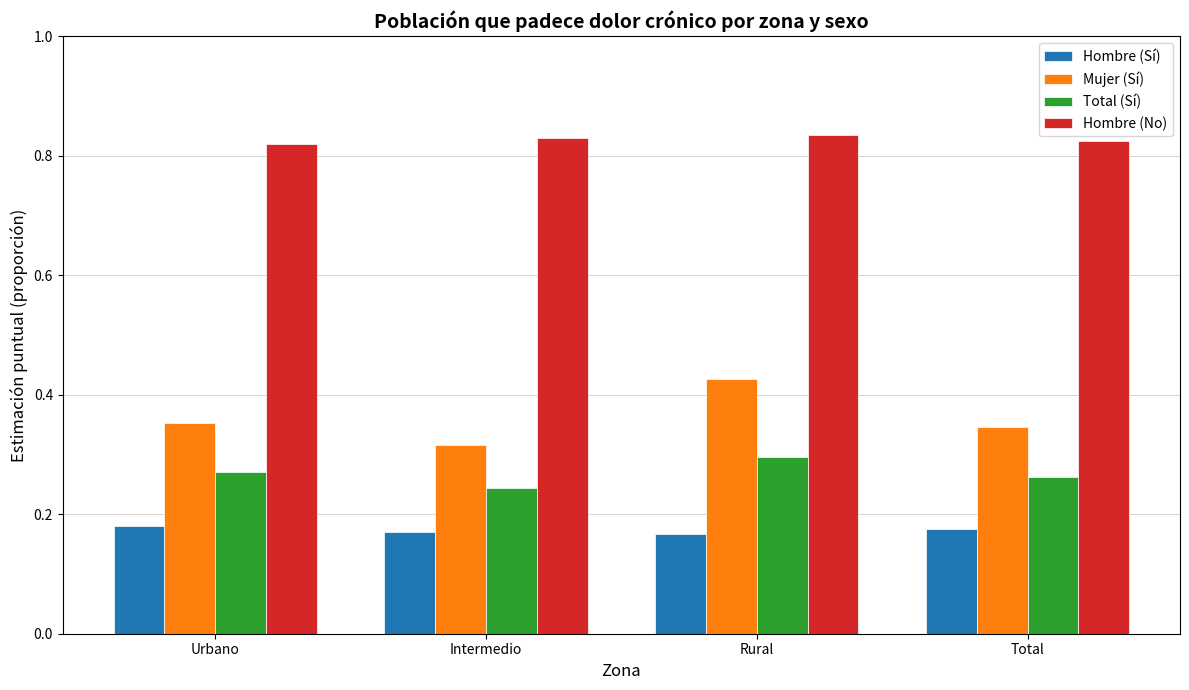

List the series in order of their peak value, highest first.

Hombre (No), Mujer (Sí), Total (Sí), Hombre (Sí)